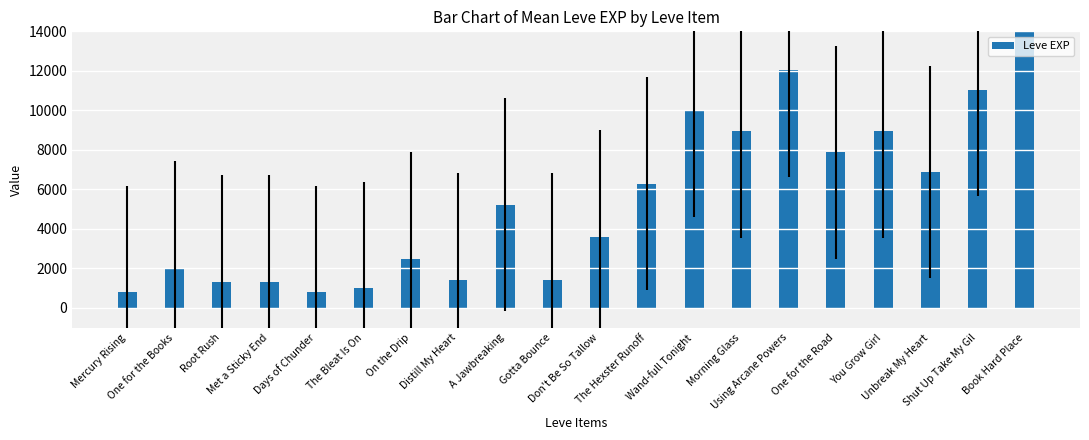

Is it true that the value at You Grow Girl is 8930?

True